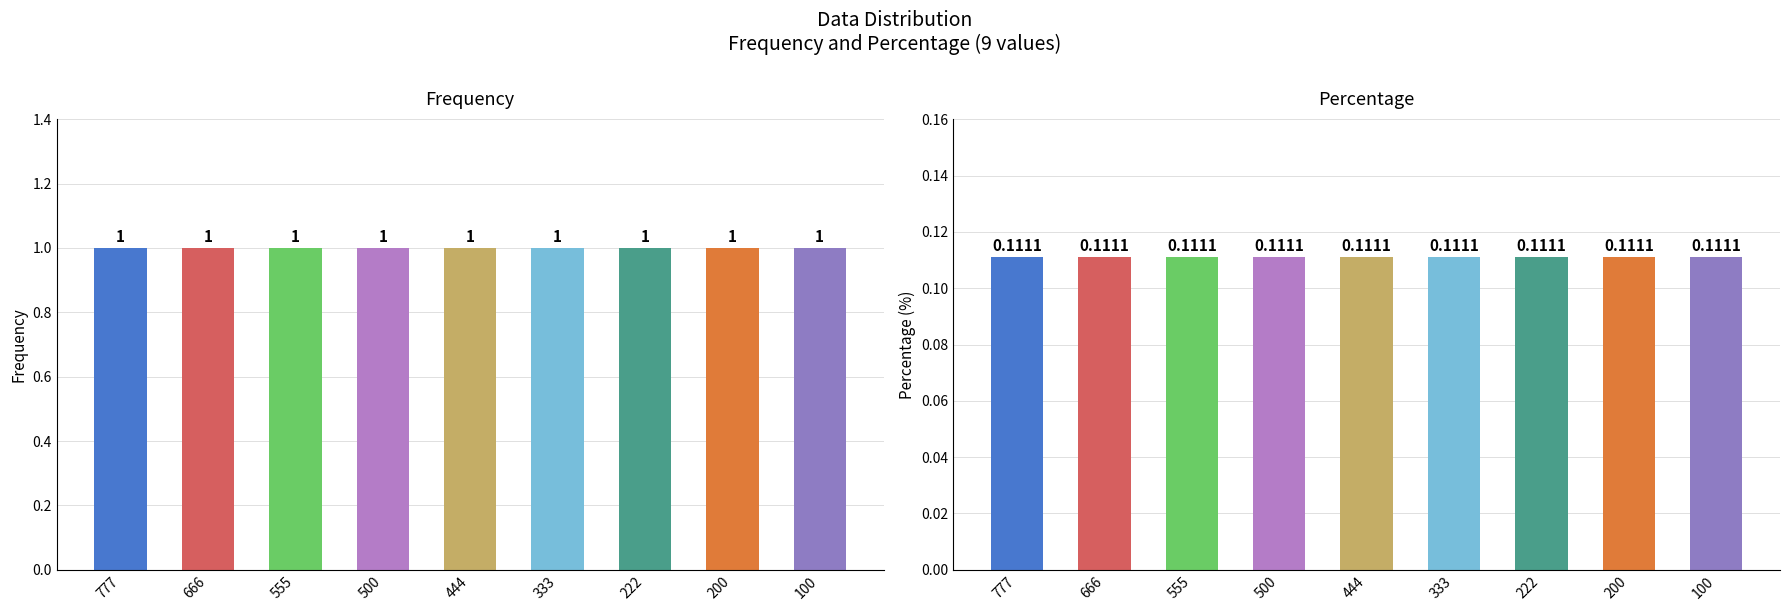

Reading left to right, transcribe all the data shown in this chart.

Frequency: 1.0	1.0	1.0	1.0	1.0	1.0	1.0	1.0	1.0
Percentage: 0.1	0.1	0.1	0.1	0.1	0.1	0.1	0.1	0.1